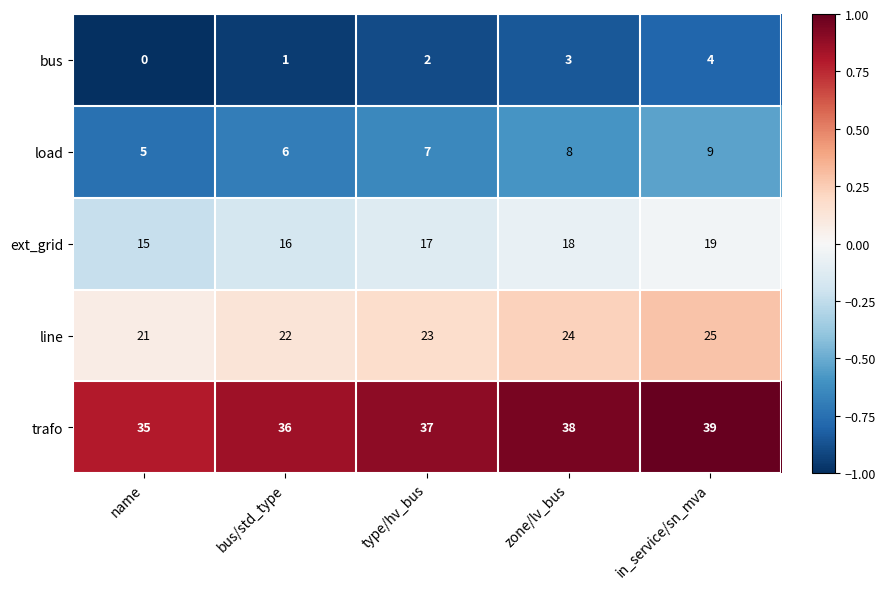

What is the total value across all series at in_service/sn_mva?

96